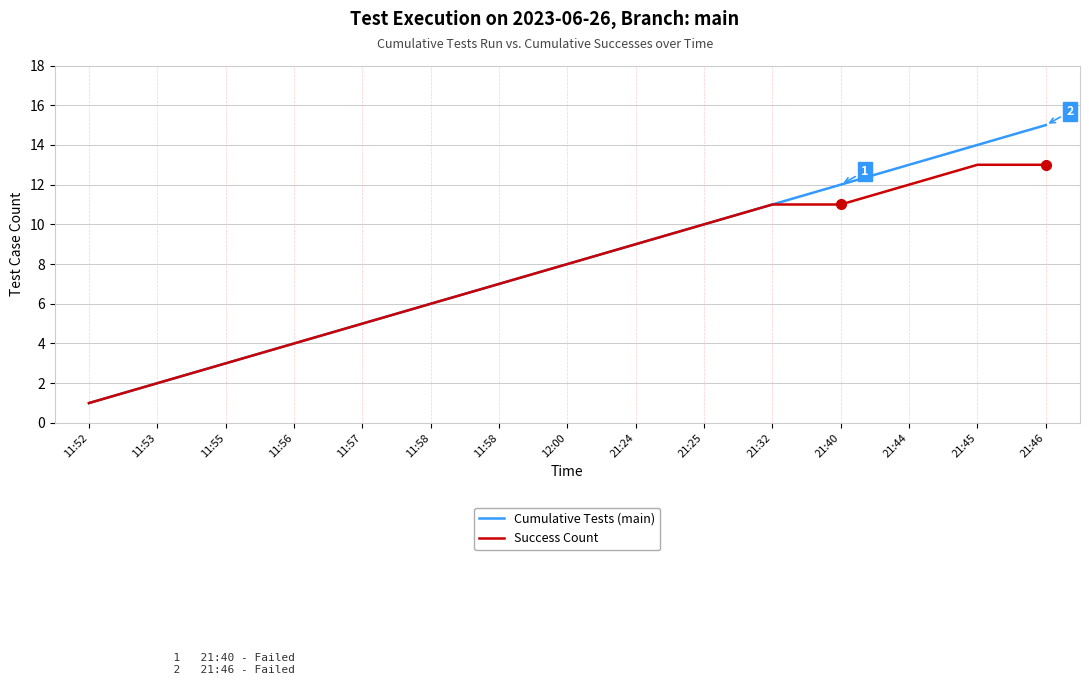

Does the chart have visible grid lines?

Yes